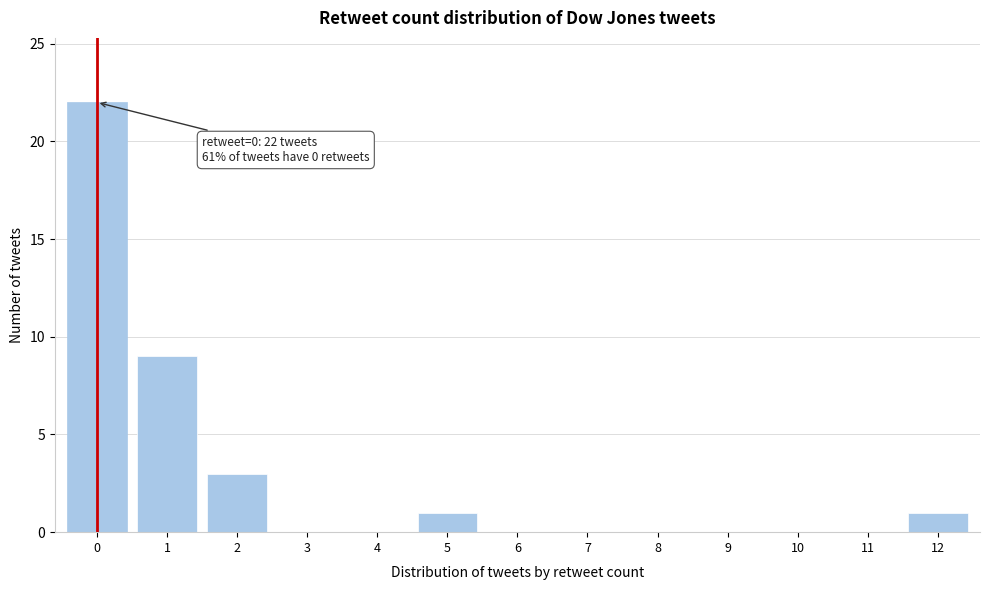

Which range on the x-axis has the tallest bar?

-0.5 to 0.5